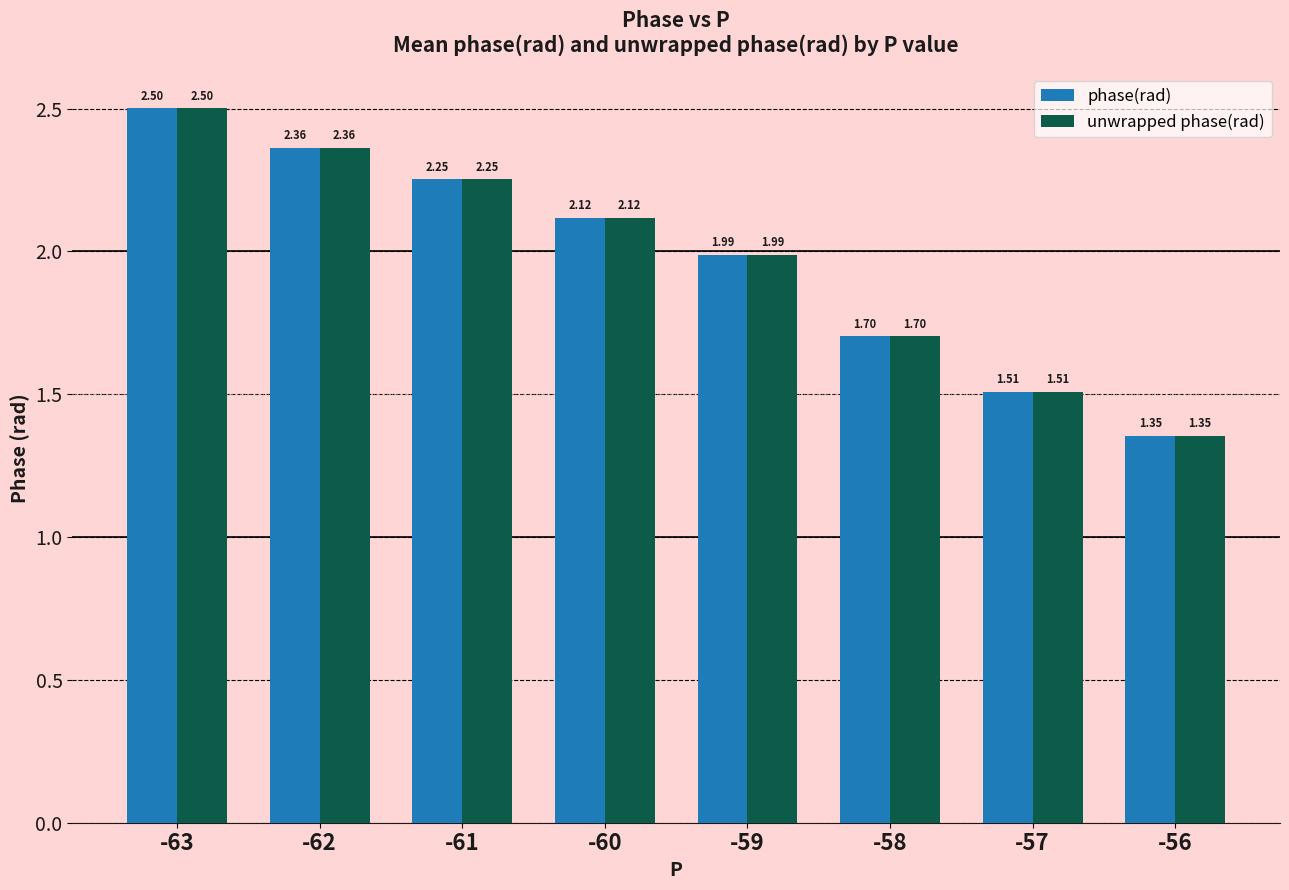

What is the difference between the maximum and second lowest values in the unwrapped phase(rad) series?

1.0